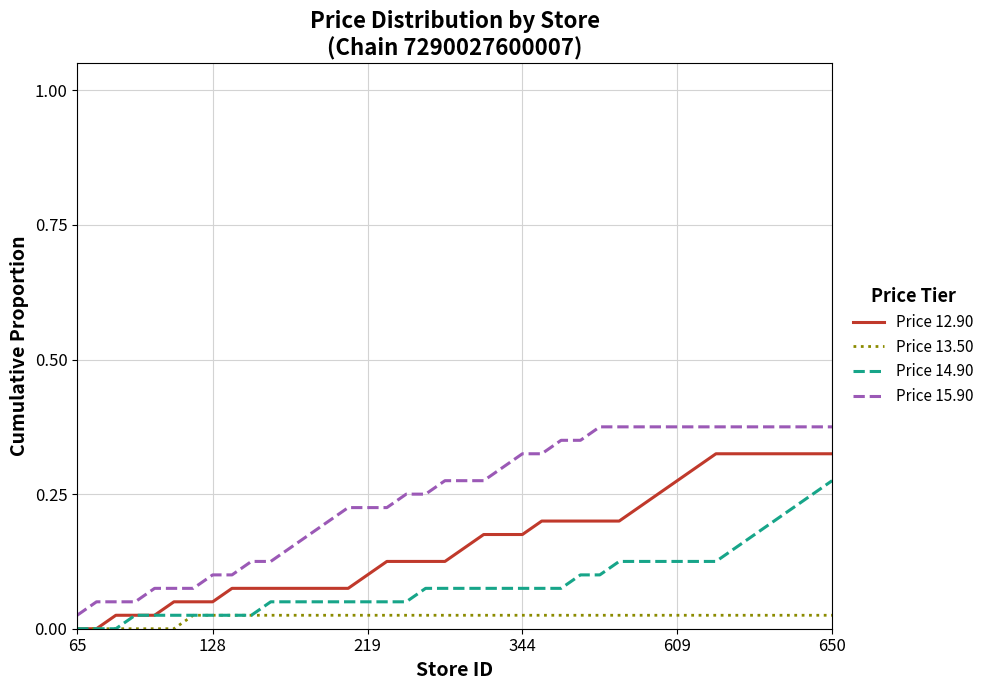

What are all the series names shown in the legend?

Price 12.90, Price 13.50, Price 14.90, Price 15.90